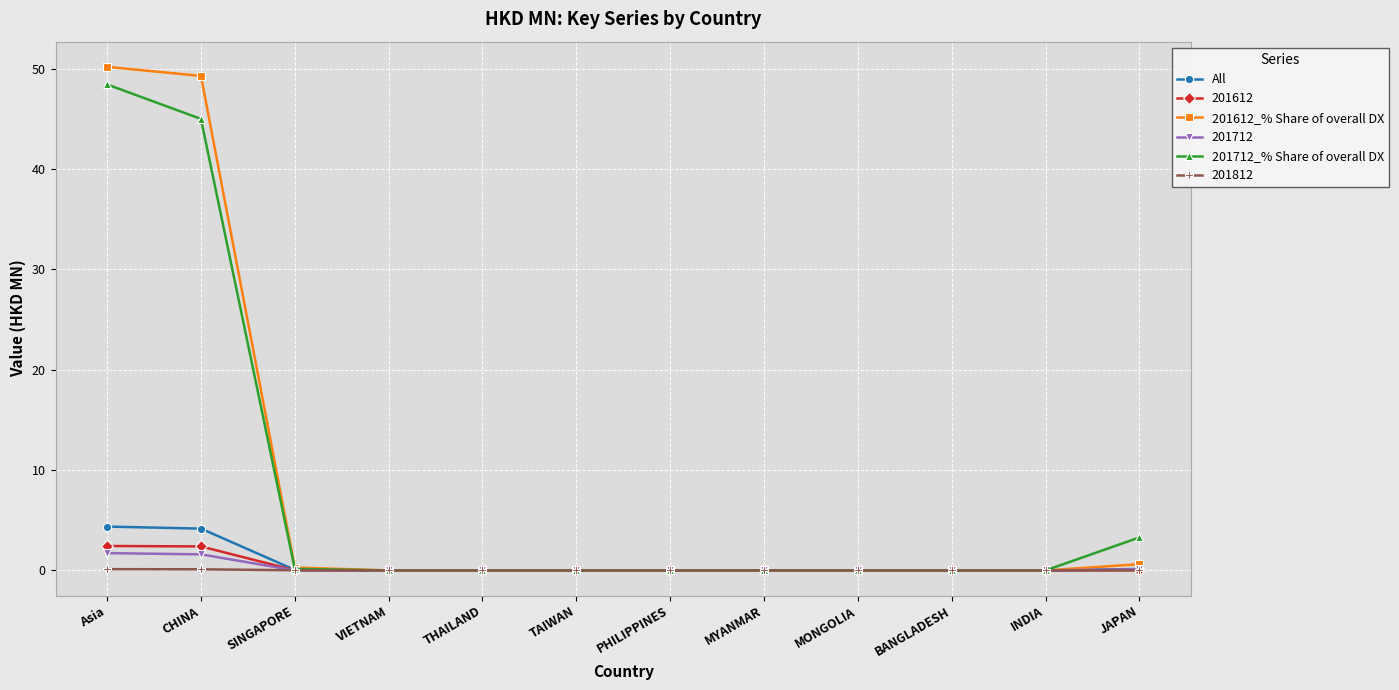

Which series has the largest range (max minus min)?

201612_% Share of overall DX